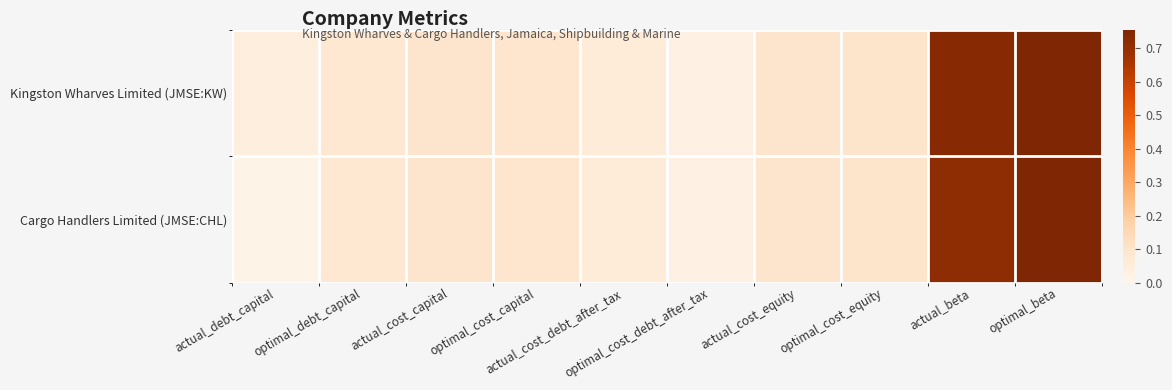

Between optimal_debt_capital and actual_cost_equity, which is larger?

actual_cost_equity